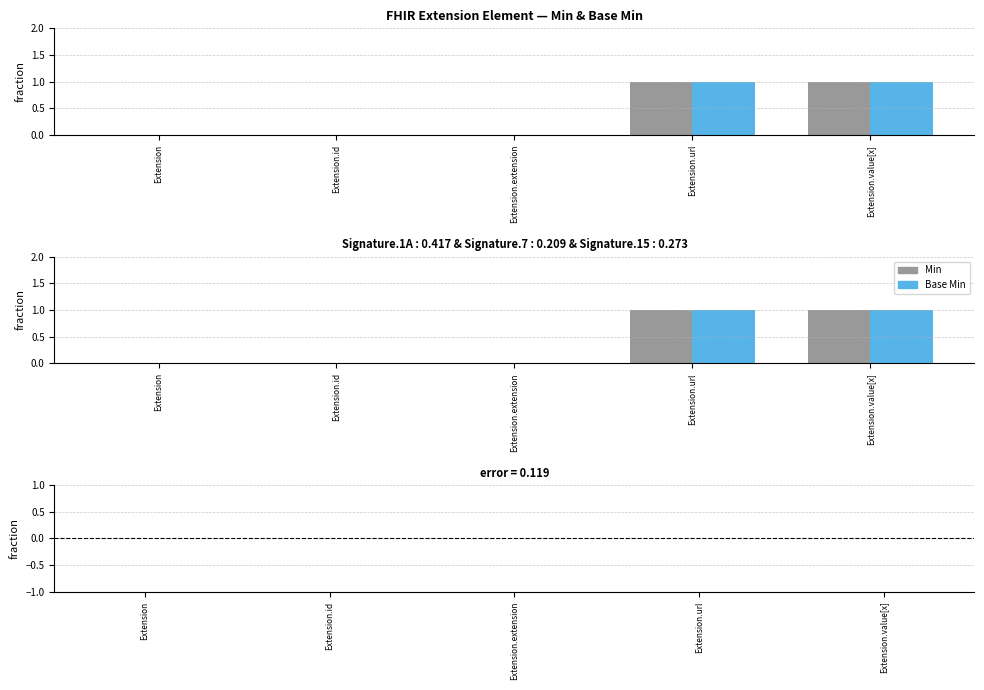

The Min − Base Min series shows 0 at Extension.value[x]. True or false?

True